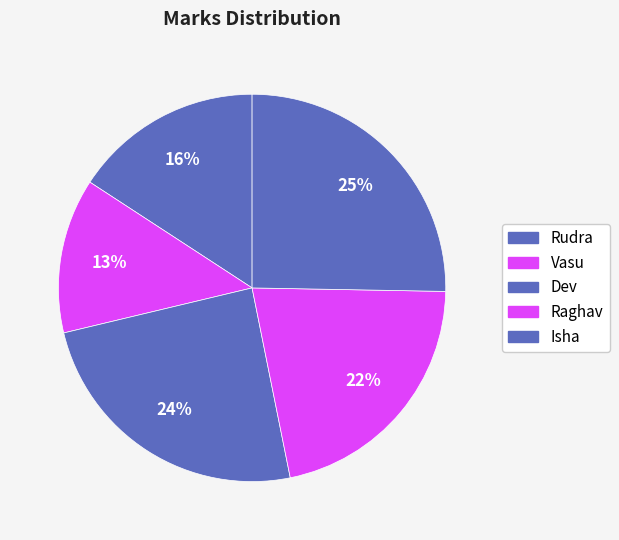

To the nearest percent, what percentage of the pie is Rudra?

16%